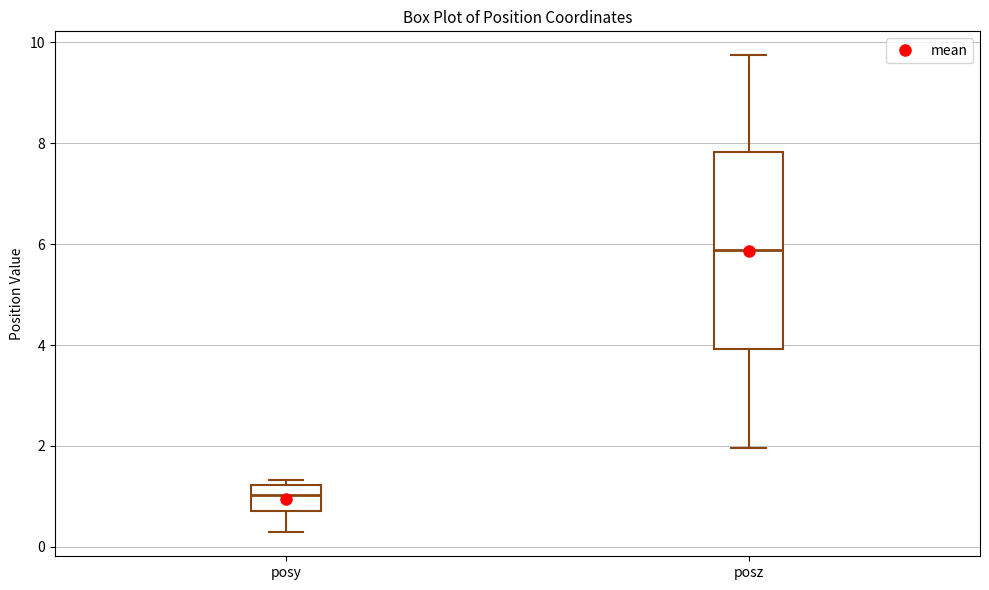

Reading left to right, transcribe this box plot: for each box, give where its median line is, the range the box spans, and where its two whiskers end, as read against the y-axis. The values are not printed on the chart, so give them approximately, as read against the axis.

posy: median 1.0, box 0.8 to 1.2, whiskers 0.2 to 1.4
posz: median 5.8, box 4.0 to 7.8, whiskers 2.0 to 9.8